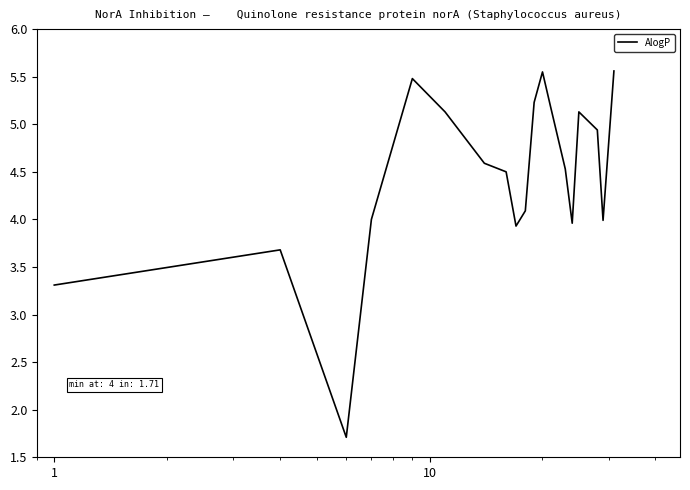

What is the maximum value shown in the chart?

5.6